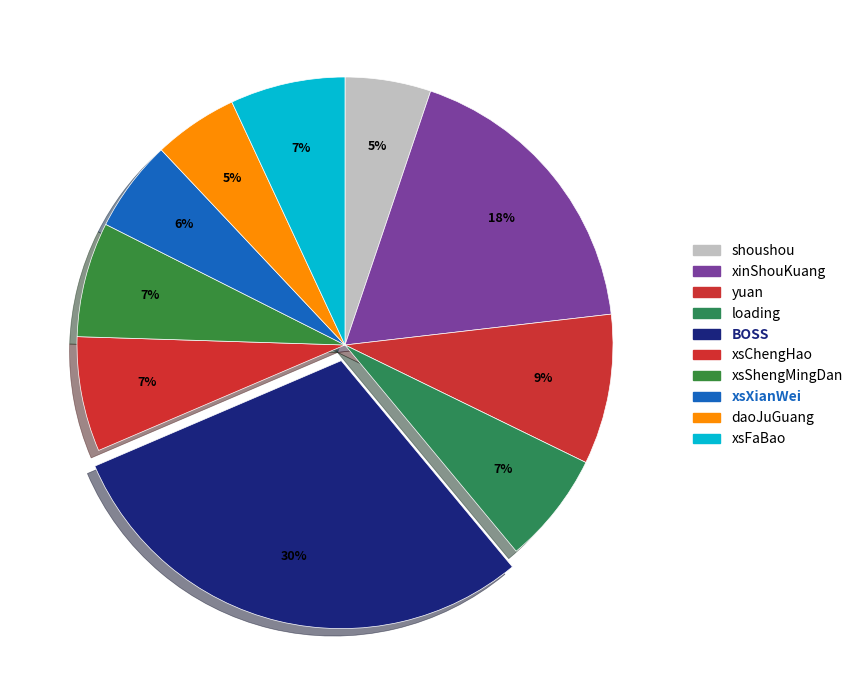

Does yuan represent more than half of the total?

No